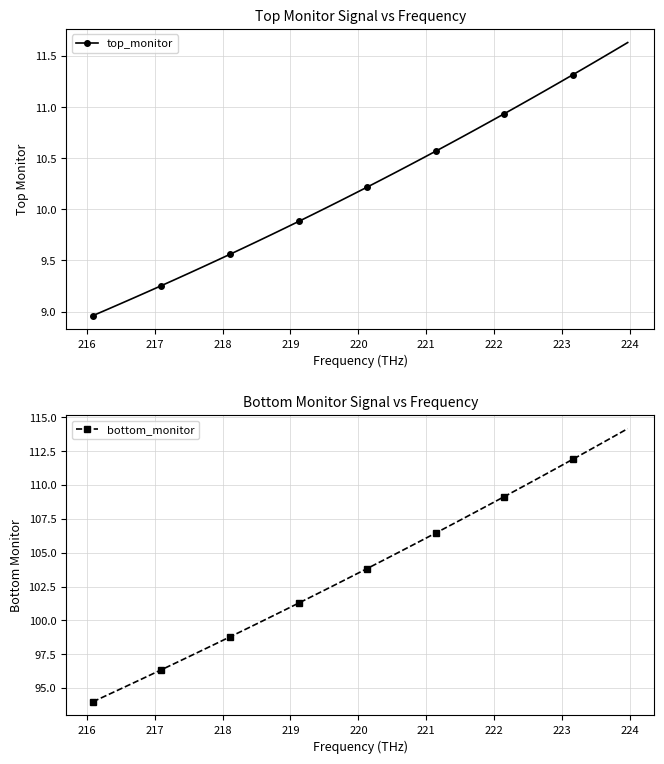

What is the value of the bottom_monitor point at the 4th from the left?

95.4